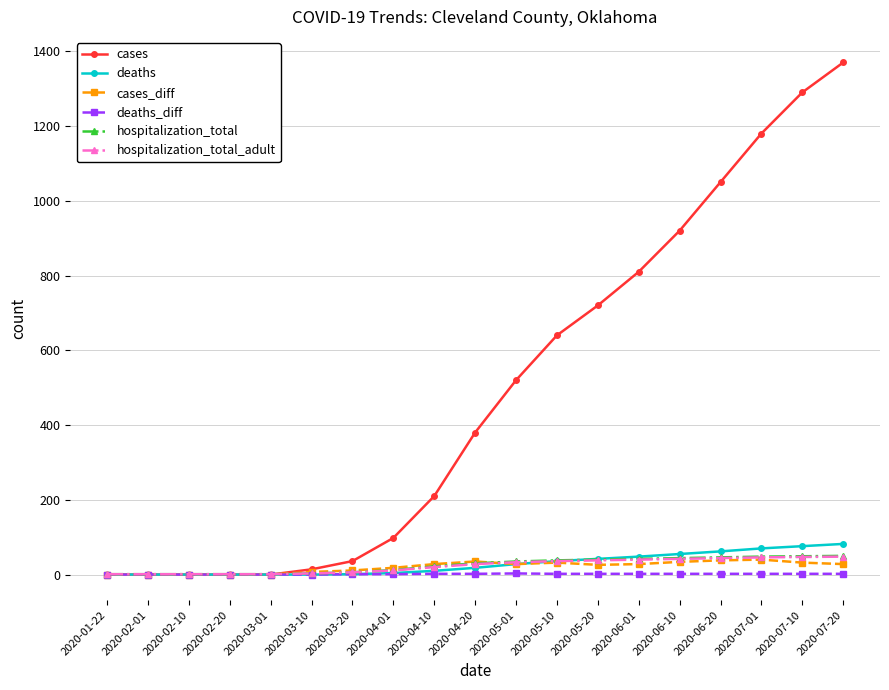

The value of cases at 2020-06-01 is 810. True or false?

True